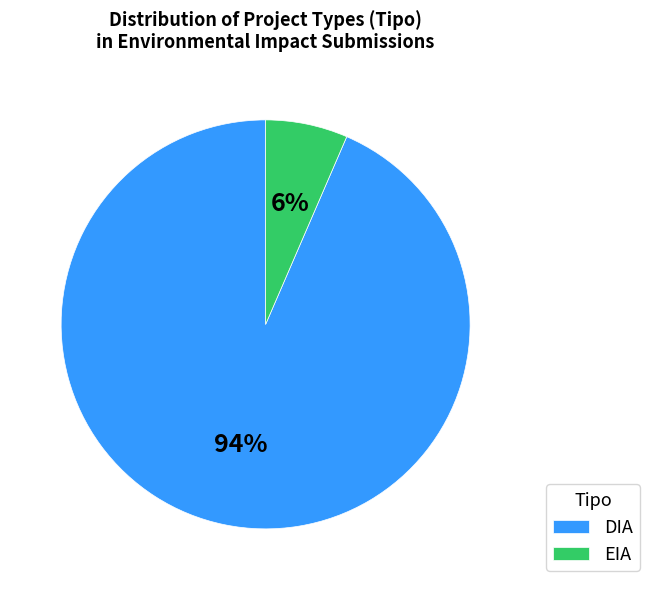

Is it true that EIA is 14% of the pie?

False